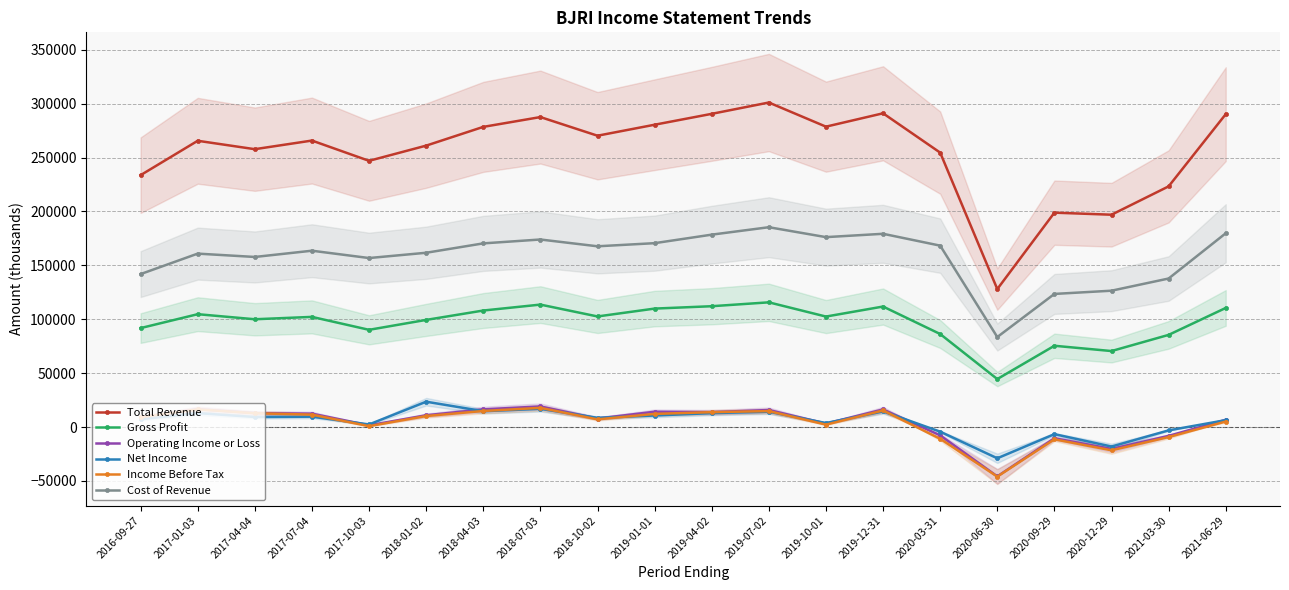

In Total Revenue, how many points are higher than both neighbors (excluding endpoints)?

6